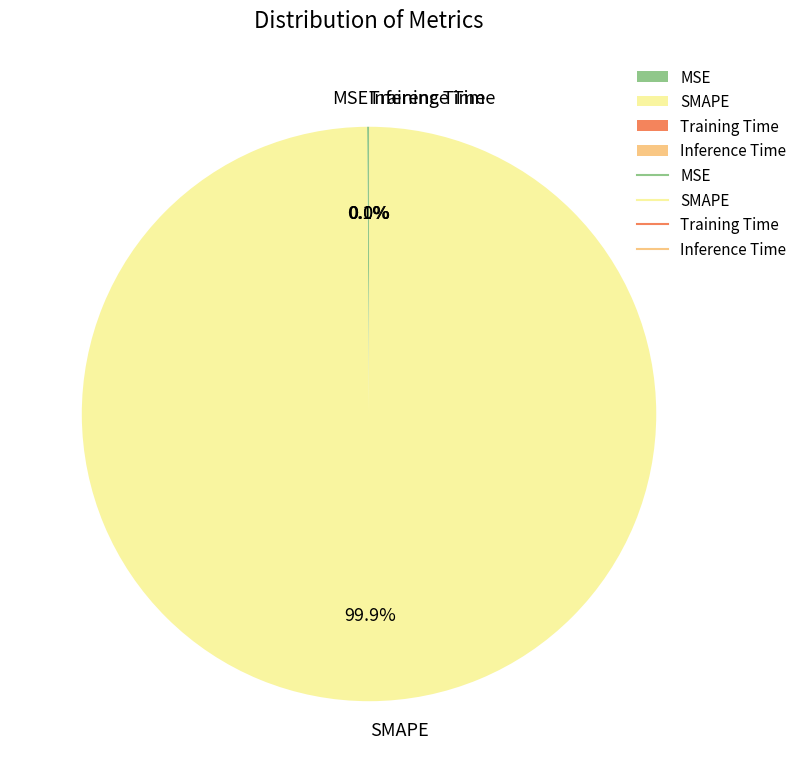

Which category has the biggest portion of the pie?

SMAPE